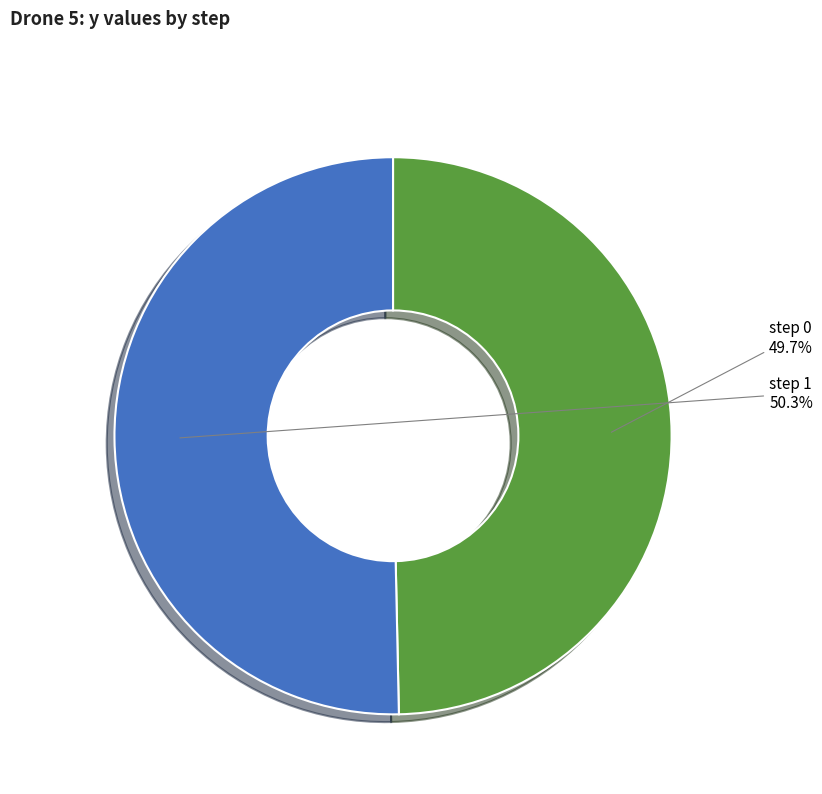

Between step 0 and step 1, which is larger?

step 1